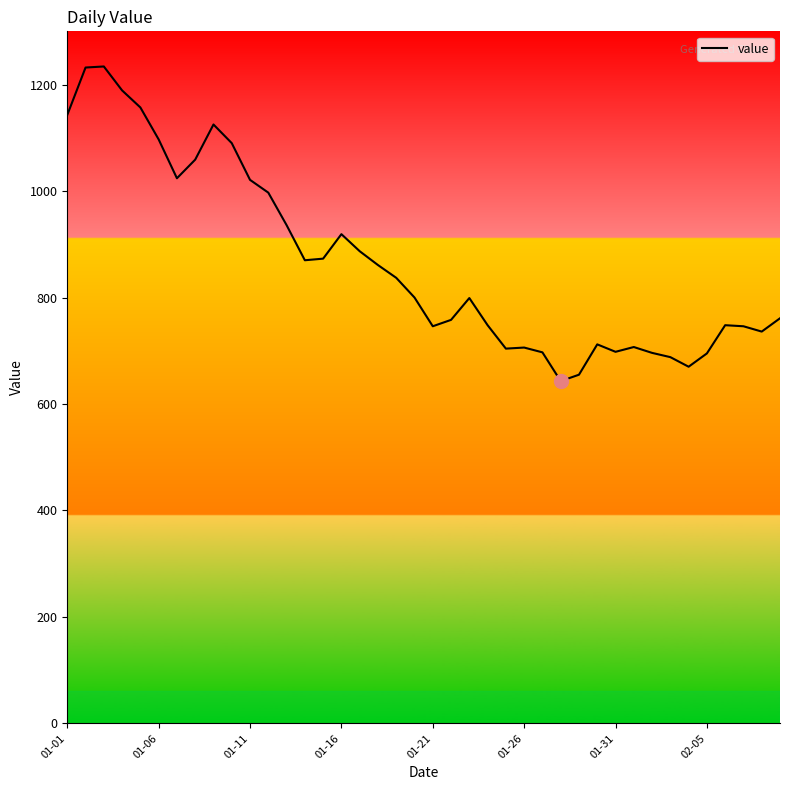

What is the difference between the maximum and minimum values?

591